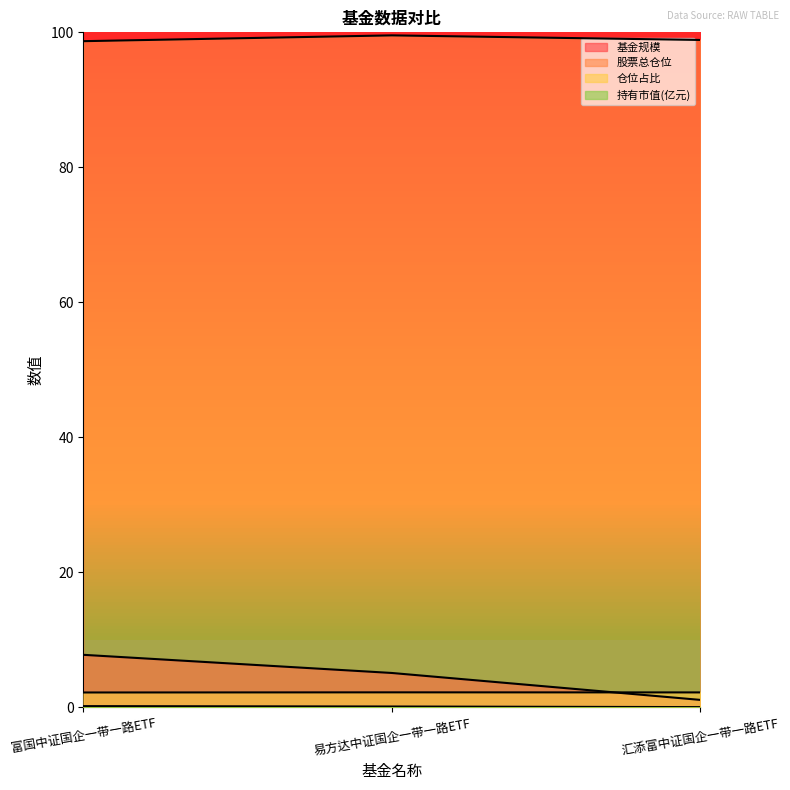

Is it true that 基金规模 equals 1.1 at 汇添富中证国企一带一路ETF?

True